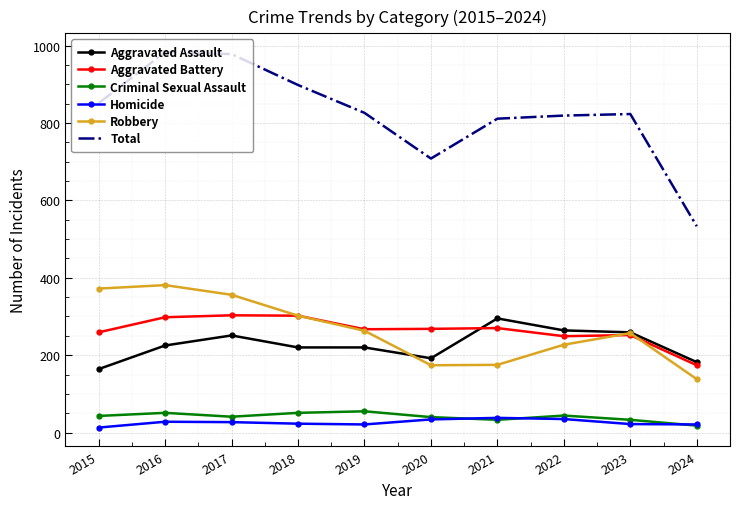

What is the maximum value for Homicide?

38